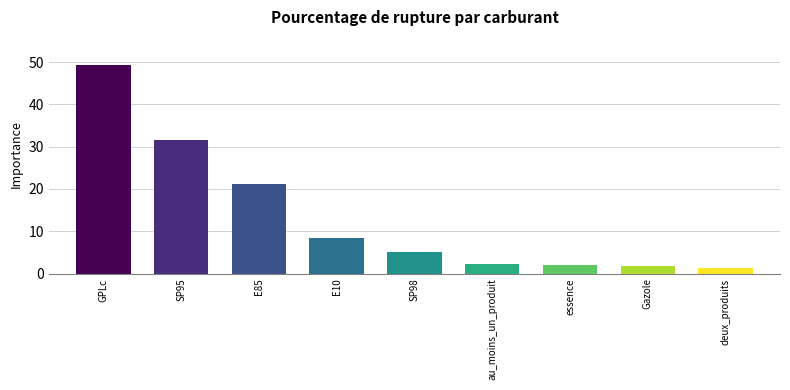

The chart shows a value of 21.1 at E85. True or false?

True